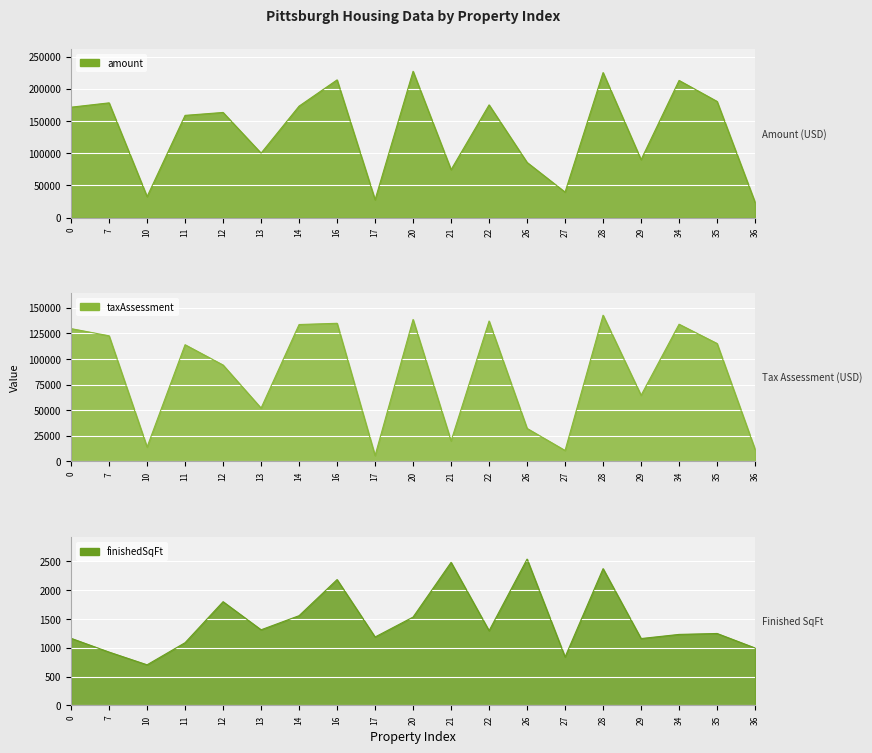

List the series in order of their peak value, lowest first.

finishedSqFt, taxAssessment, amount